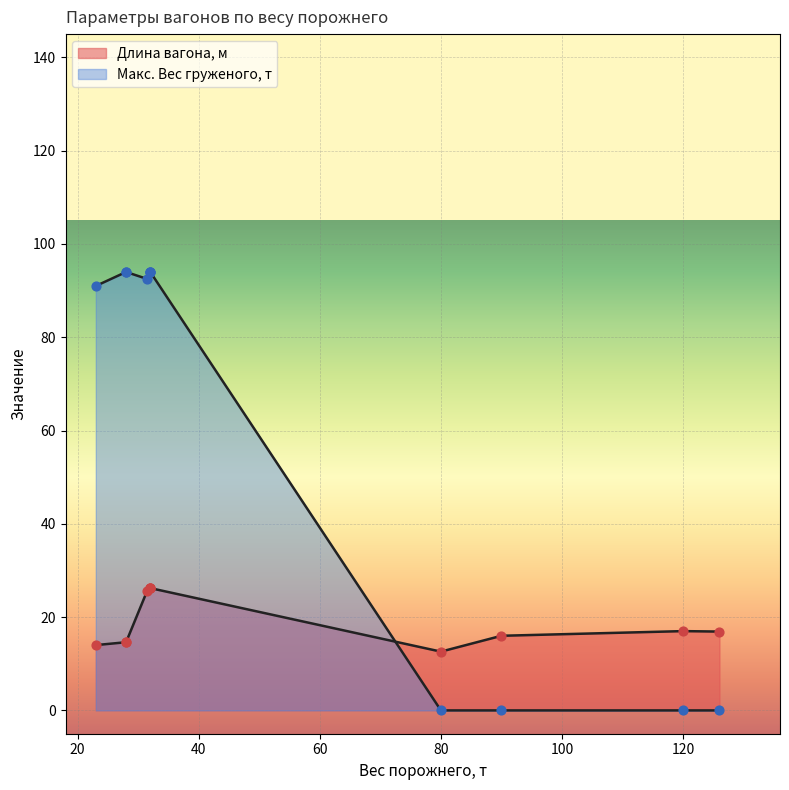

Between Трубовоз
13-1163 and Платформа
Трубные, which is larger?

Платформа
Трубные